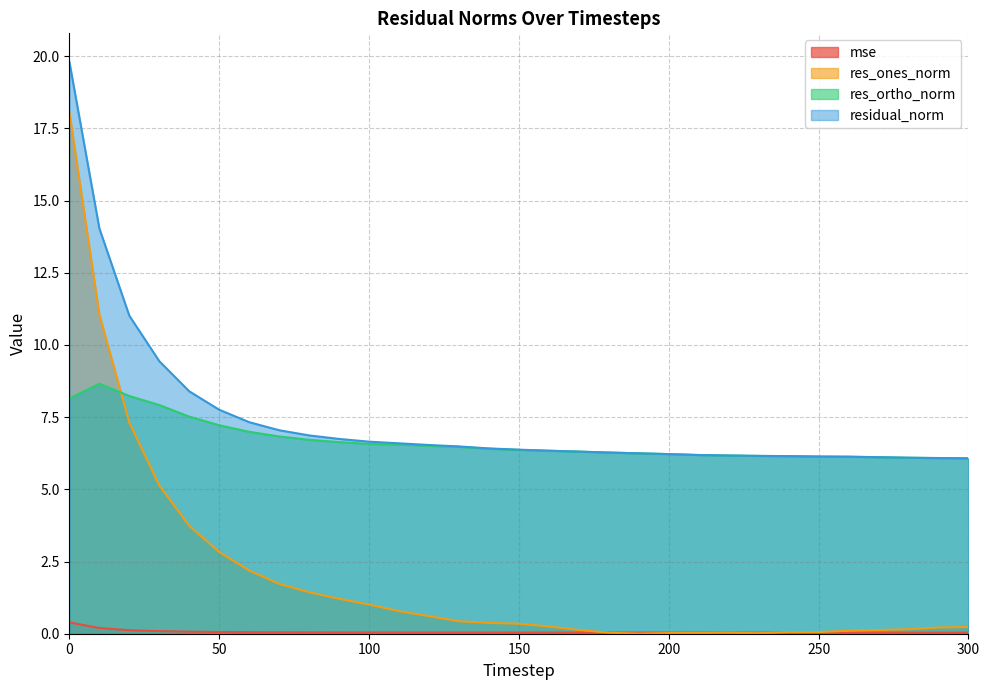

Reading left to right, what are all the values shown in this chart?

mse: 0.4	0.2	0.1	0.1	0.1	0.1	0.1	0.0	0.0	0.0	0.0	0.0	0.0	0.0	0.0	0.0	0.0	0.0	0.0	0.0	0.0	0.0	0.0	0.0	0.0	0.0	0.0	0.0	0.0	0.0	0.0
res_ones_norm: 18.0	11.0	7.3	5.1	3.7	2.8	2.2	1.7	1.4	1.2	1.0	0.8	0.6	0.4	0.4	0.3	0.3	0.1	0.0	0.0	0.0	0.0	0.0	0.0	0.1	0.1	0.1	0.1	0.2	0.2	0.2
res_ortho_norm: 8.1	8.7	8.2	7.9	7.5	7.2	7.0	6.8	6.7	6.6	6.6	6.5	6.5	6.5	6.4	6.4	6.3	6.3	6.3	6.2	6.2	6.2	6.2	6.2	6.1	6.1	6.1	6.1	6.1	6.1	6.1
residual_norm: 19.8	14.0	11.0	9.4	8.4	7.8	7.3	7.0	6.9	6.7	6.6	6.6	6.5	6.5	6.4	6.4	6.3	6.3	6.3	6.2	6.2	6.2	6.2	6.2	6.1	6.1	6.1	6.1	6.1	6.1	6.1